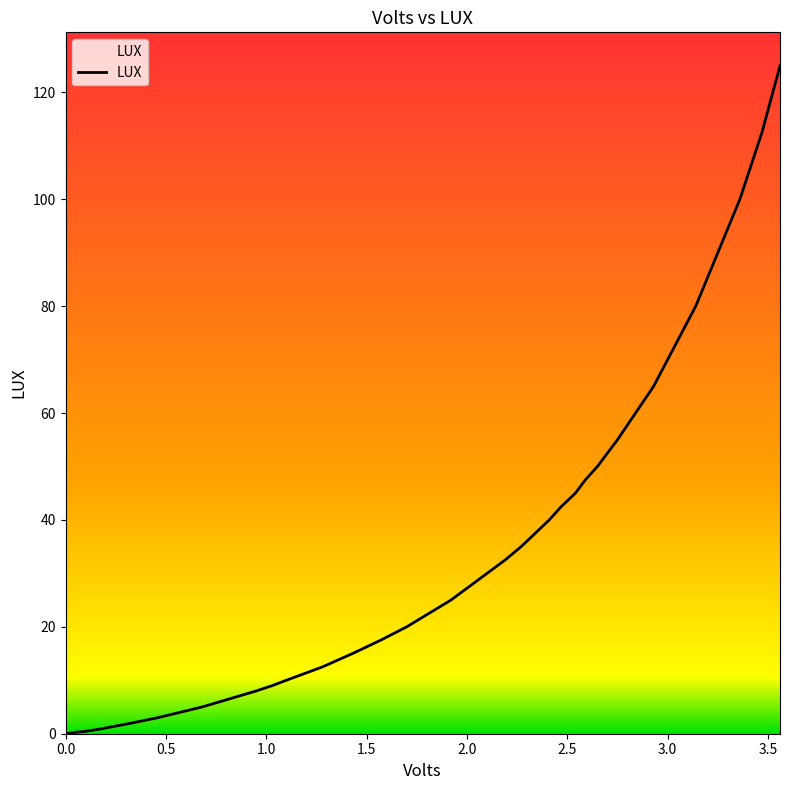

What is the difference between the maximum and minimum values?

125.0